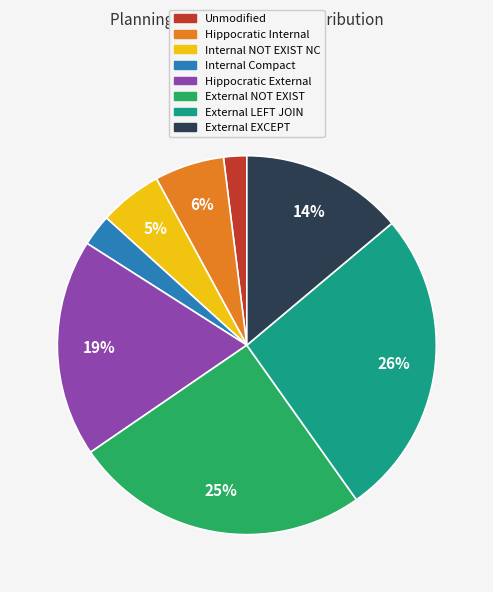

Which has a higher value, External NOT EXIST or Internal NOT EXIST NC?

External NOT EXIST